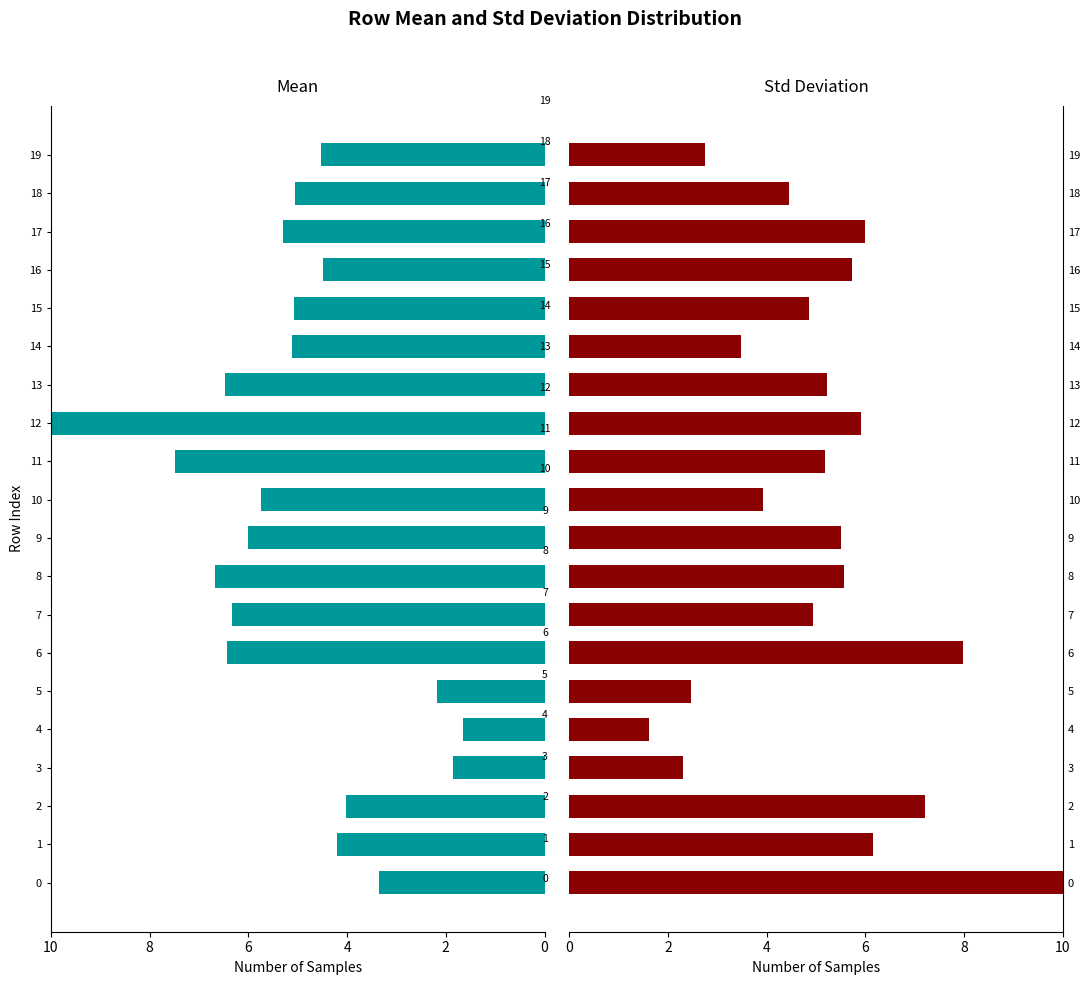

What is the difference between the maximum and minimum values in the mean series?

8.4